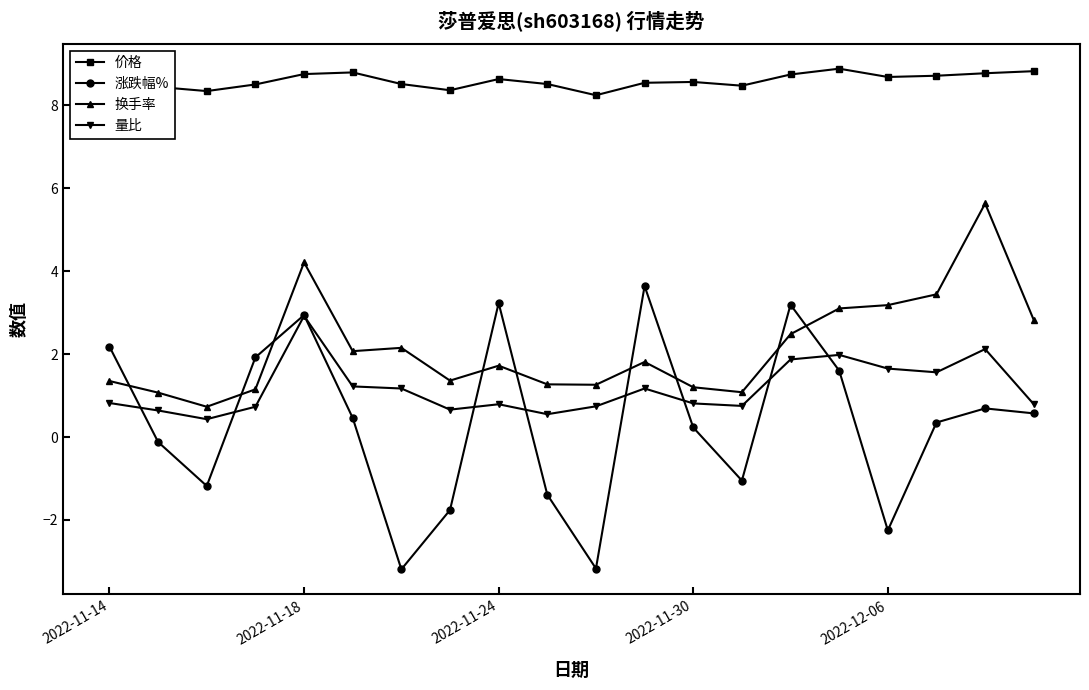

True or false: 换手率 has more than 0 interior local peaks.

True